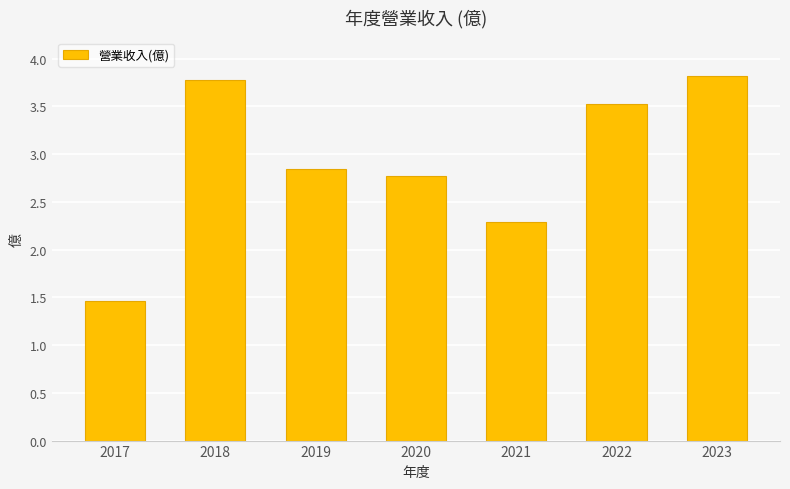

Rank the categories by value from lowest to highest.

2017, 2021, 2020, 2019, 2022, 2018, 2023